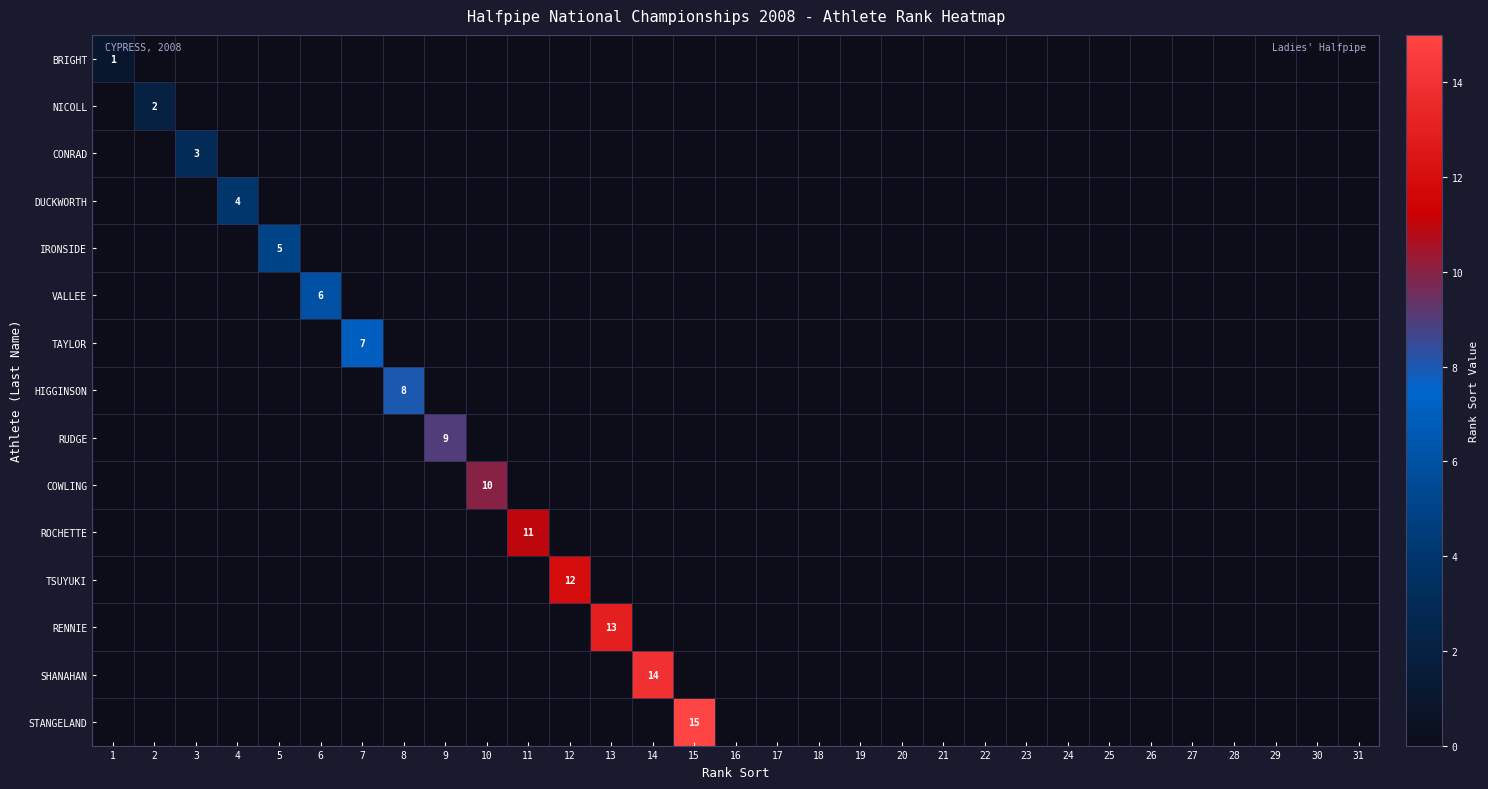

The value of BRIGHT at 29 is 0. True or false?

True